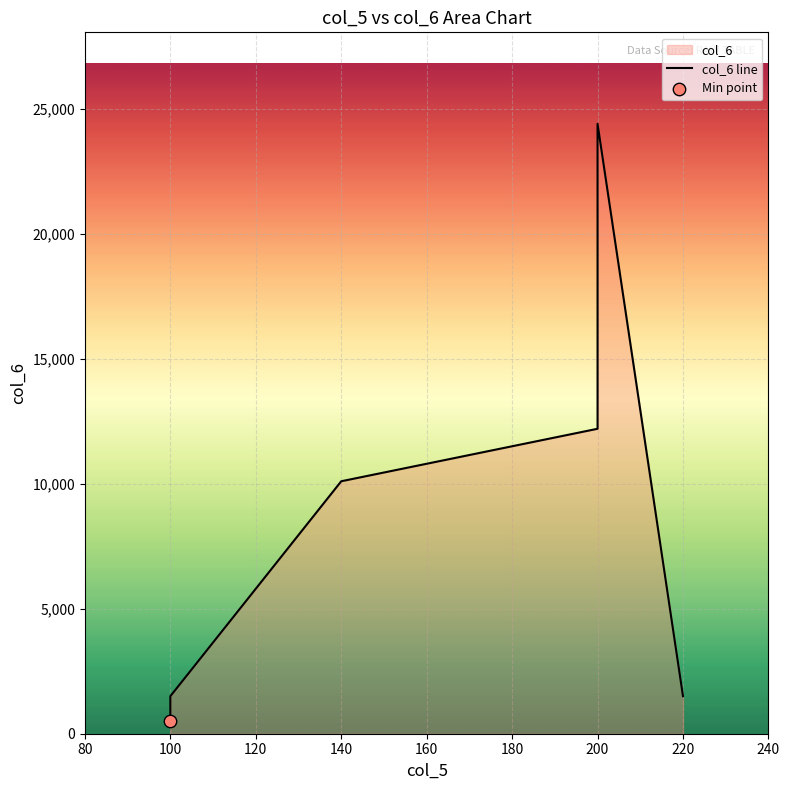

What is the change in value from 100 to 200?

+11700